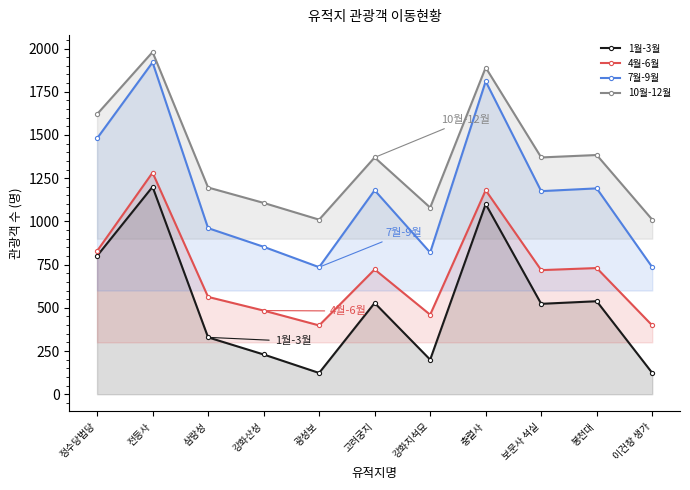

What position from the left is 봉천대?

10